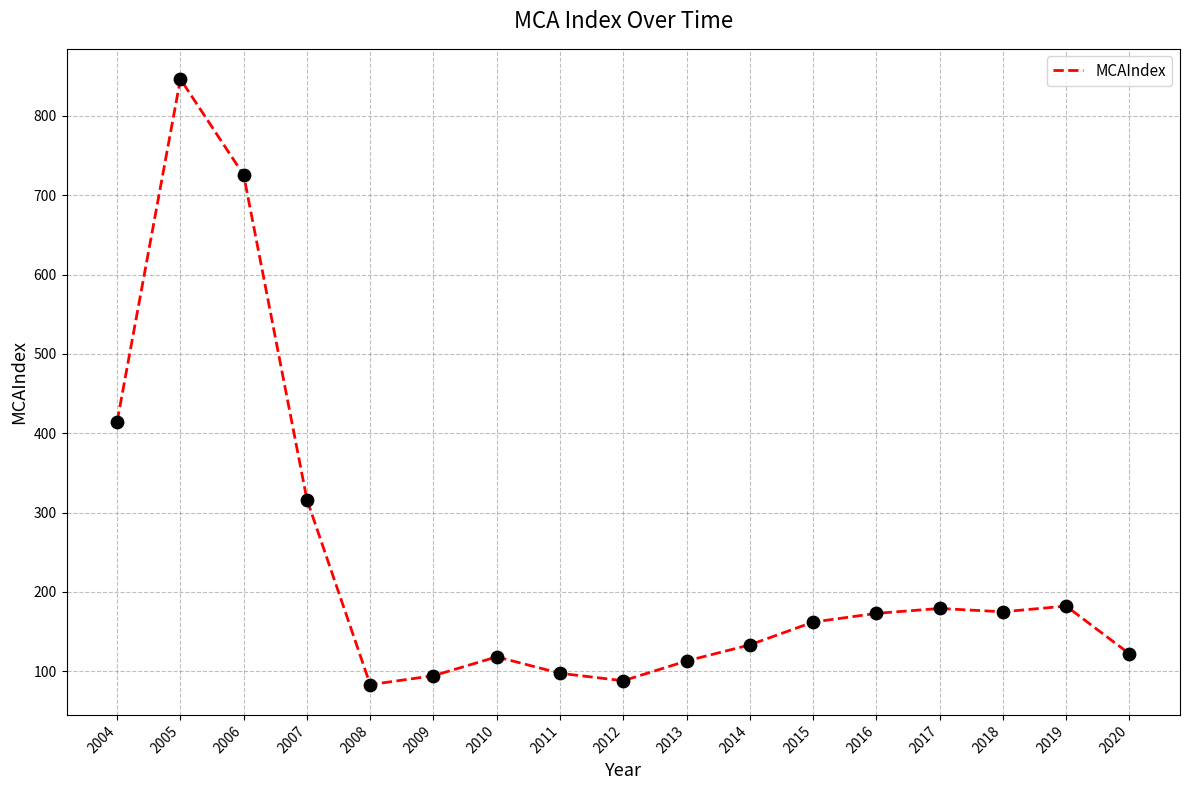

What is the change in value from 2006 to 2009?

-631.2